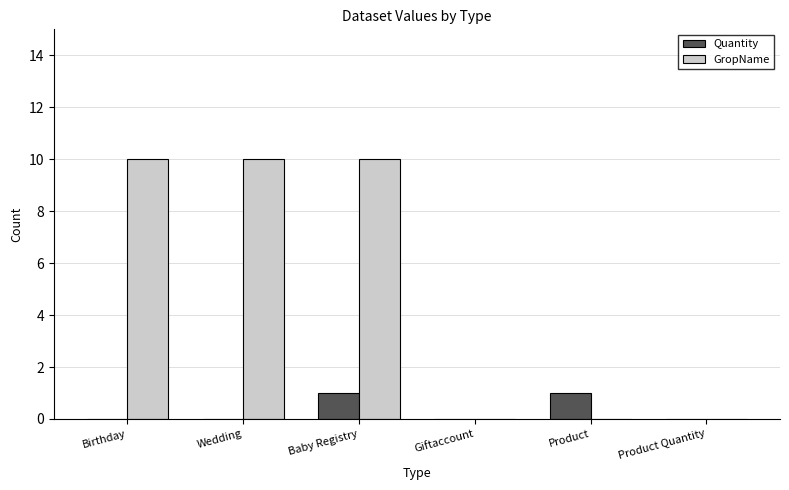

Which series has the largest total across all categories?

GropName